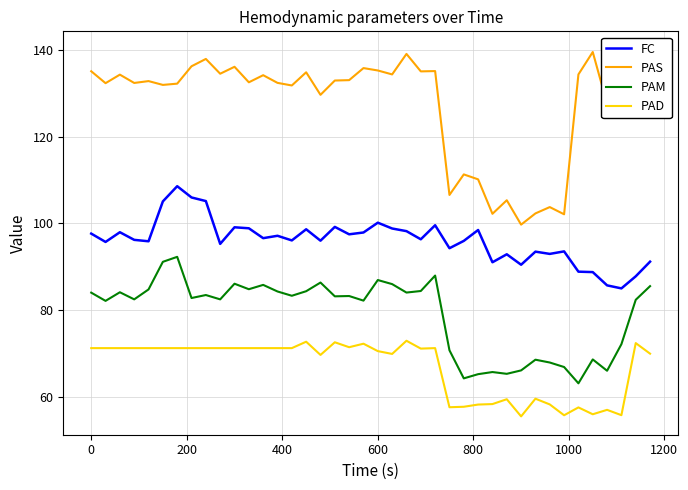

What is the smallest value displayed?

55.5